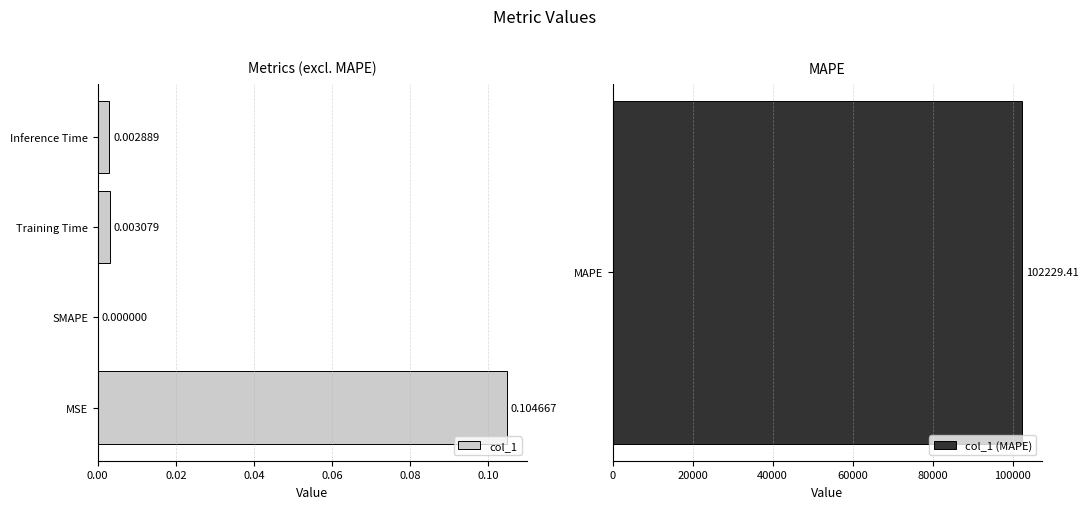

What is the difference between the maximum and minimum values?

0.1